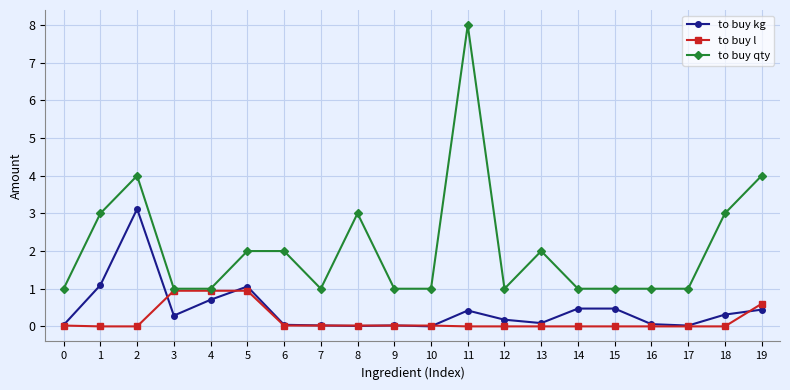

What is the difference between the second highest and minimum values in the to buy l series?

0.9